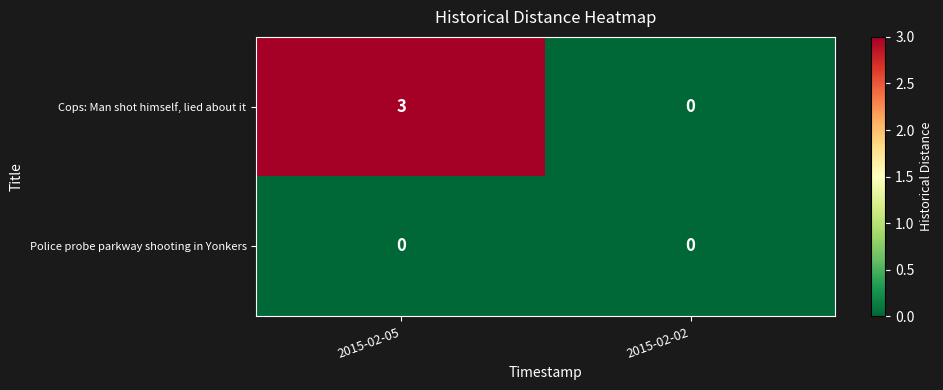

Read the Cops: Man shot himself, lied about it value at 2015-02-05.

3